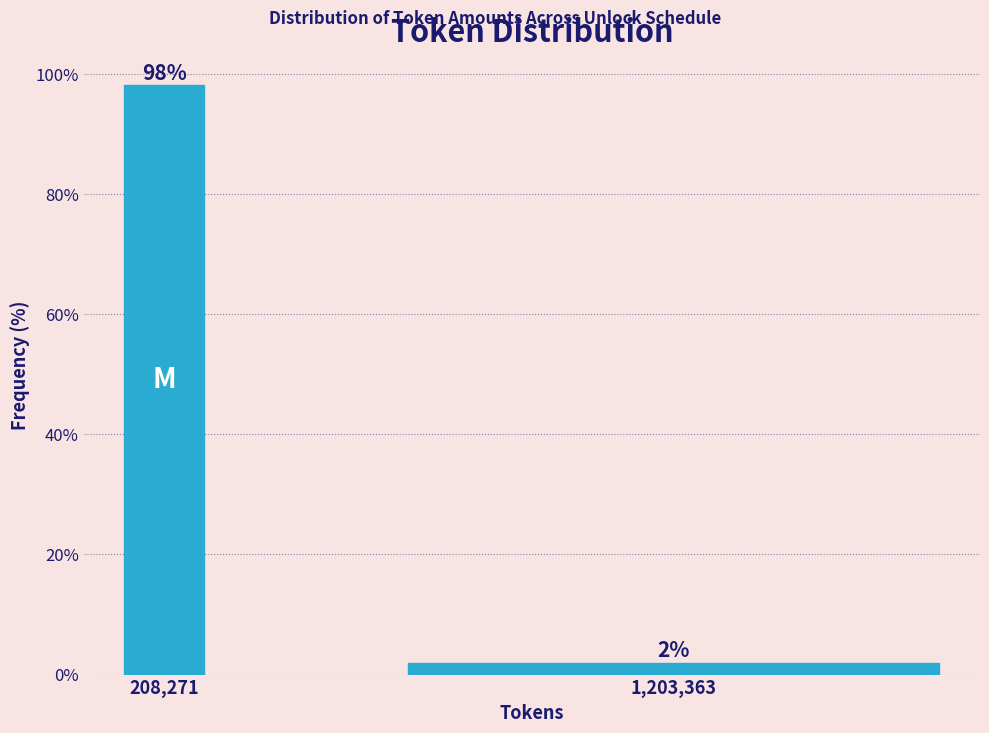

Which label corresponds to the largest value in the chart?

208,271